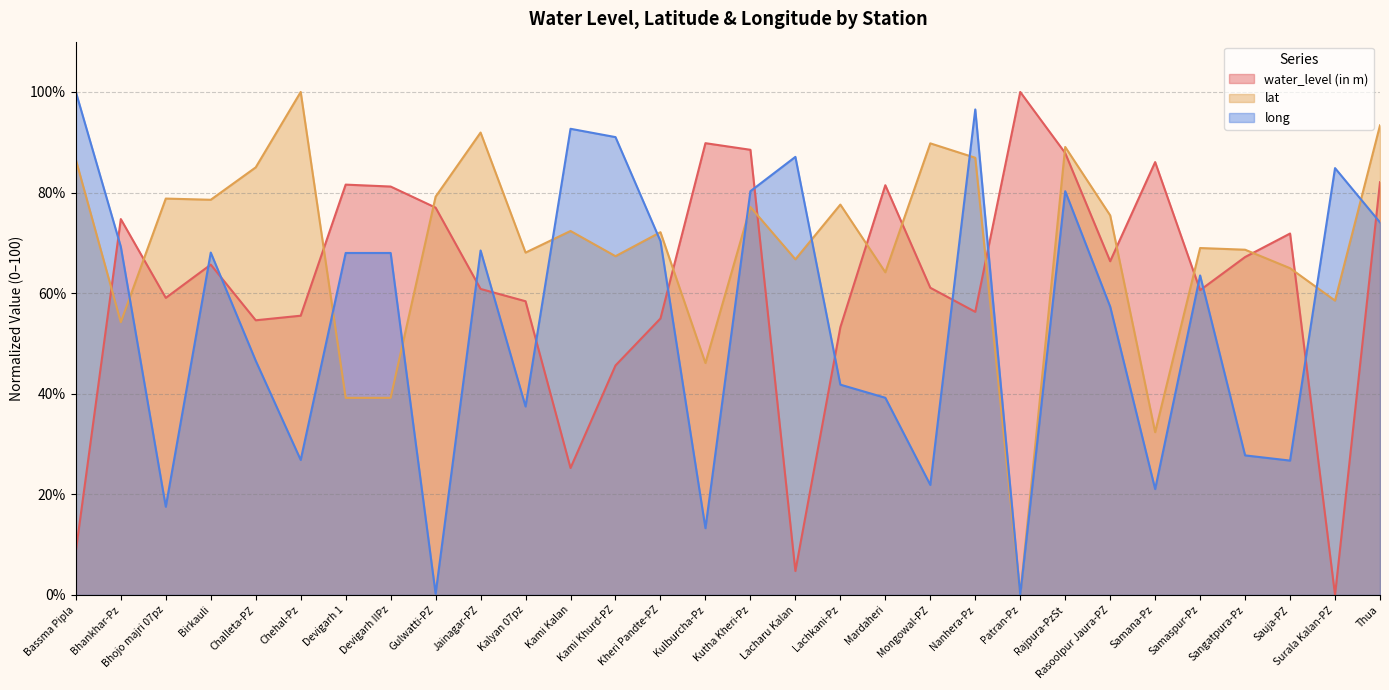

Reading right to left, transcribe all the data shown in this chart.

water_level (in m): Thua=82.1	Surala Kalan-PZ=0.0	Sauja-PZ=71.9	Sangatpura-Pz=67.2	Samaspur-Pz=60.6	Samana-Pz=86.1	Rasoolpur Jaura-PZ=66.3	Rajpura-PzSt=87.9	Patran-Pz=100.0	Nanhera-Pz=56.3	Mongowal-PZ=61.1	Mardaheri=81.5	Lachkani-Pz=53.2	Lacharu Kalan=4.8	Kutha Kheri-Pz=88.5	Kulburcha-Pz=89.8	Kheri Pandte-PZ=55.0	Kami Khurd-PZ=45.6	Kami Kalan=25.2	Kalyan 07pz=58.4	Jainagar-PZ=60.8	Gulwatti-PZ=77.0	Devigarh IIPz=81.2	Devigarh 1=81.6	Chehal-Pz=55.5	Challeta-PZ=54.6	Birkauli=65.7	Bhojo majri 07pz=59.1	Bhankhar-Pz=74.7	Bassma Pipla=8.7
lat: Thua=93.4	Surala Kalan-PZ=58.5	Sauja-PZ=65.0	Sangatpura-Pz=68.6	Samaspur-Pz=69.0	Samana-Pz=32.4	Rasoolpur Jaura-PZ=75.5	Rajpura-PzSt=89.1	Patran-Pz=0.0	Nanhera-Pz=86.9	Mongowal-PZ=89.8	Mardaheri=64.2	Lachkani-Pz=77.6	Lacharu Kalan=66.7	Kutha Kheri-Pz=77.1	Kulburcha-Pz=46.1	Kheri Pandte-PZ=72.1	Kami Khurd-PZ=67.4	Kami Kalan=72.4	Kalyan 07pz=68.1	Jainagar-PZ=91.9	Gulwatti-PZ=79.2	Devigarh IIPz=39.2	Devigarh 1=39.2	Chehal-Pz=100.0	Challeta-PZ=85.0	Birkauli=78.6	Bhojo majri 07pz=78.8	Bhankhar-Pz=54.2	Bassma Pipla=86.5
long: Thua=74.1	Surala Kalan-PZ=84.9	Sauja-PZ=26.7	Sangatpura-Pz=27.8	Samaspur-Pz=63.5	Samana-Pz=21.1	Rasoolpur Jaura-PZ=57.3	Rajpura-PzSt=80.3	Patran-Pz=0.0	Nanhera-Pz=96.5	Mongowal-PZ=21.9	Mardaheri=39.2	Lachkani-Pz=41.8	Lacharu Kalan=87.1	Kutha Kheri-Pz=80.3	Kulburcha-Pz=13.3	Kheri Pandte-PZ=70.3	Kami Khurd-PZ=91.0	Kami Kalan=92.7	Kalyan 07pz=37.5	Jainagar-PZ=68.5	Gulwatti-PZ=0.2	Devigarh IIPz=68.0	Devigarh 1=68.0	Chehal-Pz=26.8	Challeta-PZ=46.6	Birkauli=68.1	Bhojo majri 07pz=17.5	Bhankhar-Pz=69.2	Bassma Pipla=100.0